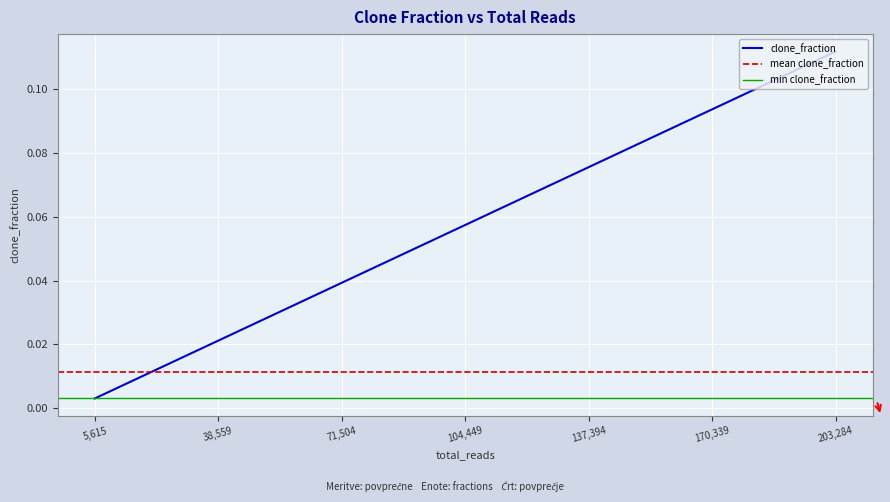

Which category has the highest value in the clone_fraction series?

203,284